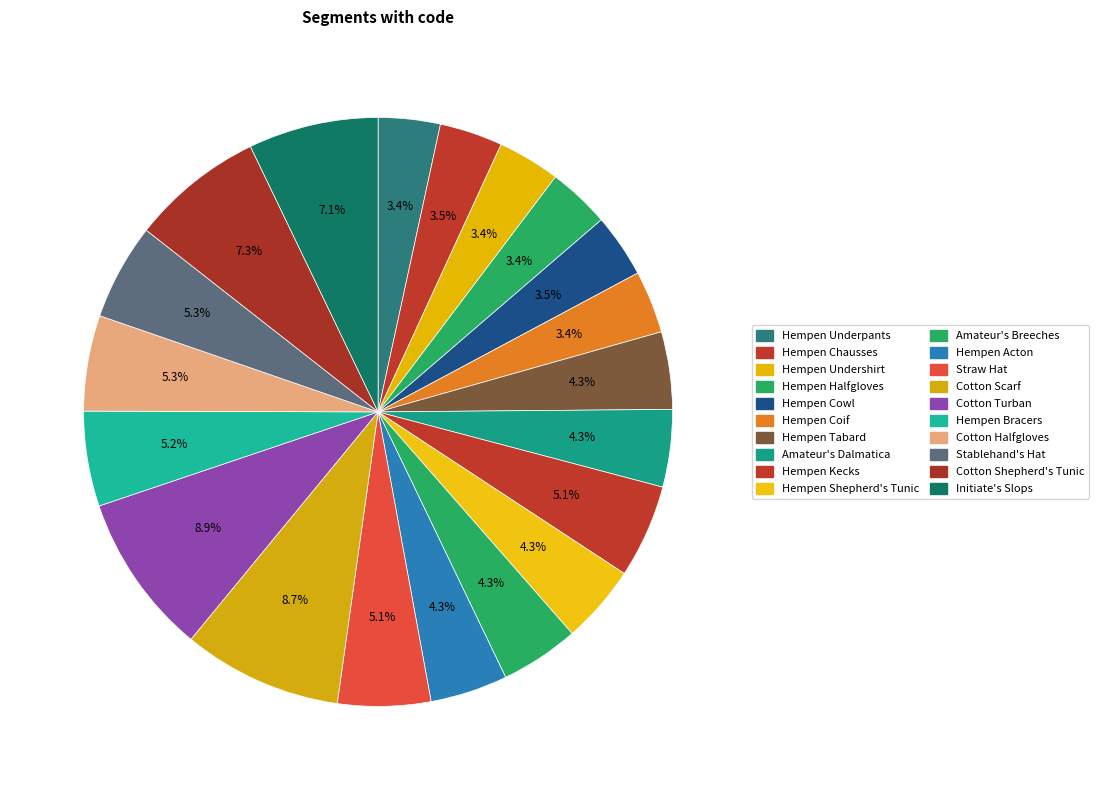

Which slice is the smallest?

Hempen Underpants